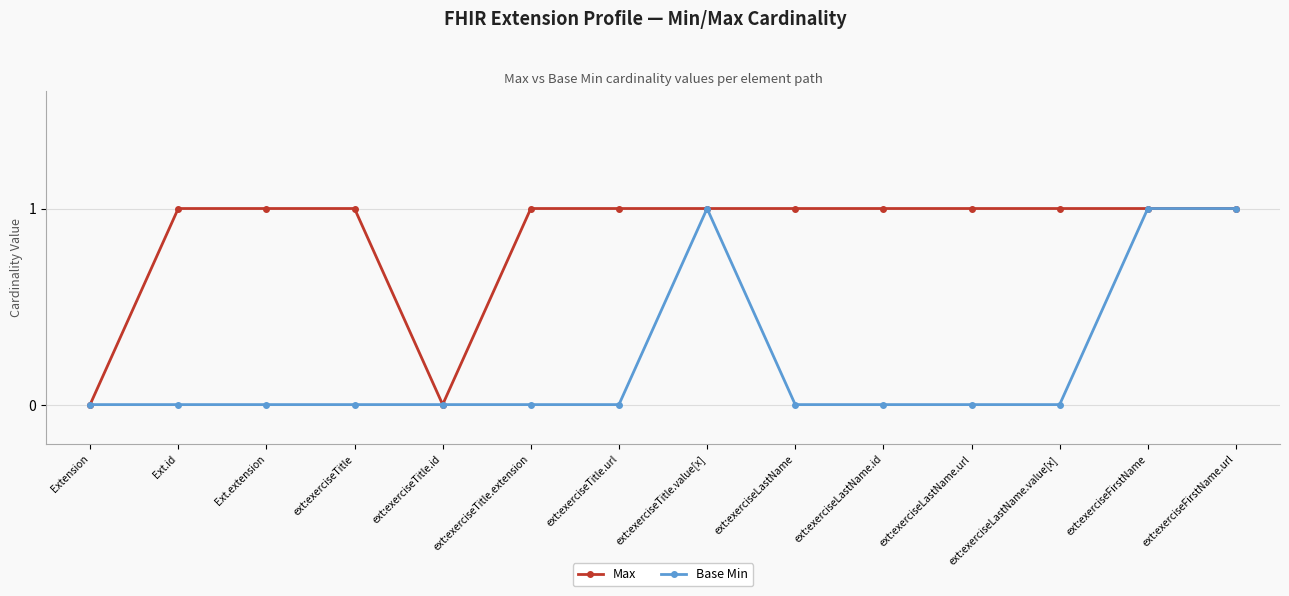

What is the label of the 1st point from the right?

ext:exerciseFirstName.url